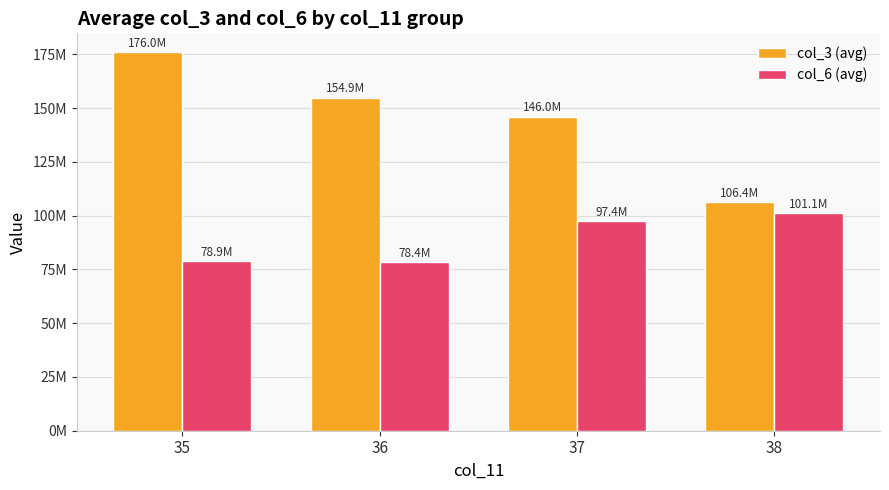

What are all the series names shown in the legend?

col_3 (avg), col_6 (avg)